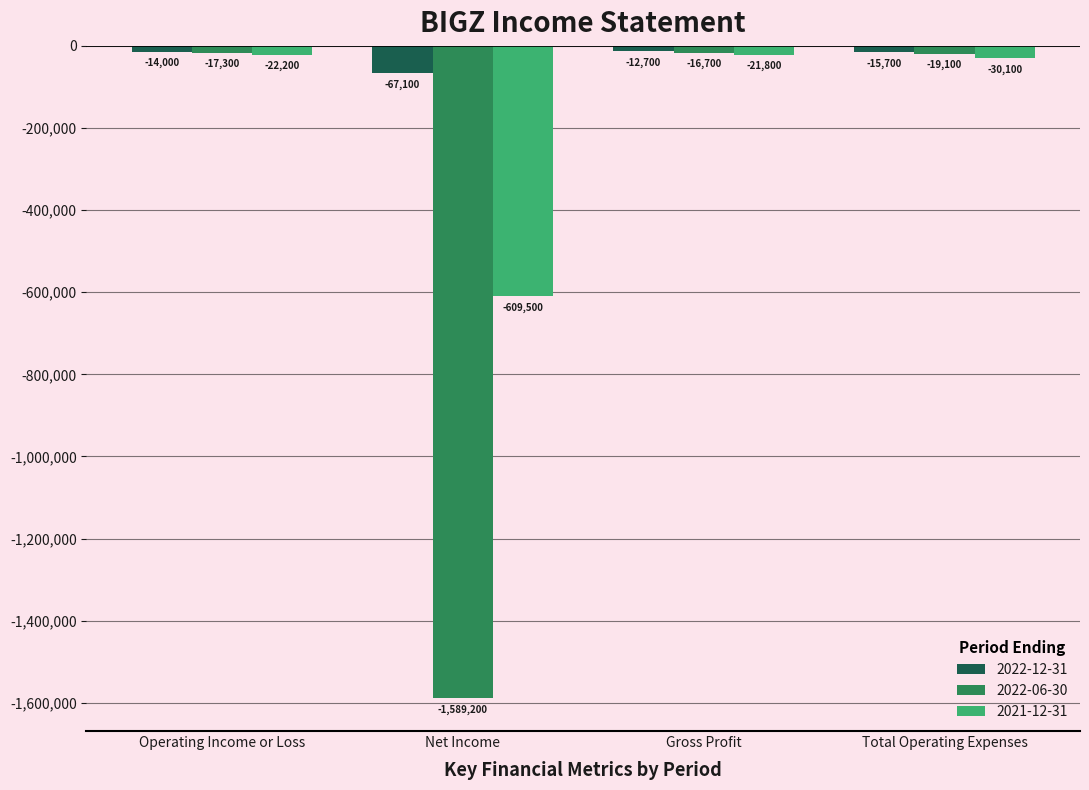

List the series in order of their peak value, lowest first.

2021-12-31, 2022-06-30, 2022-12-31